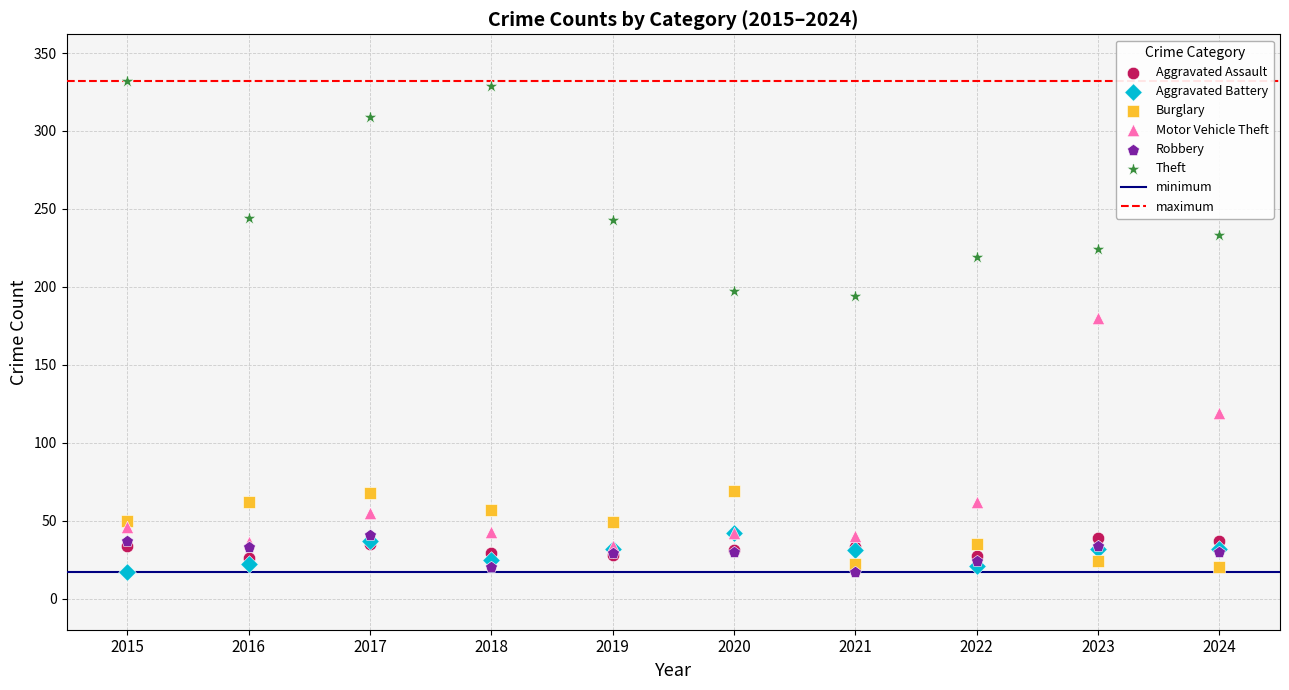

Across all series, what Y value is closest to 174?

180